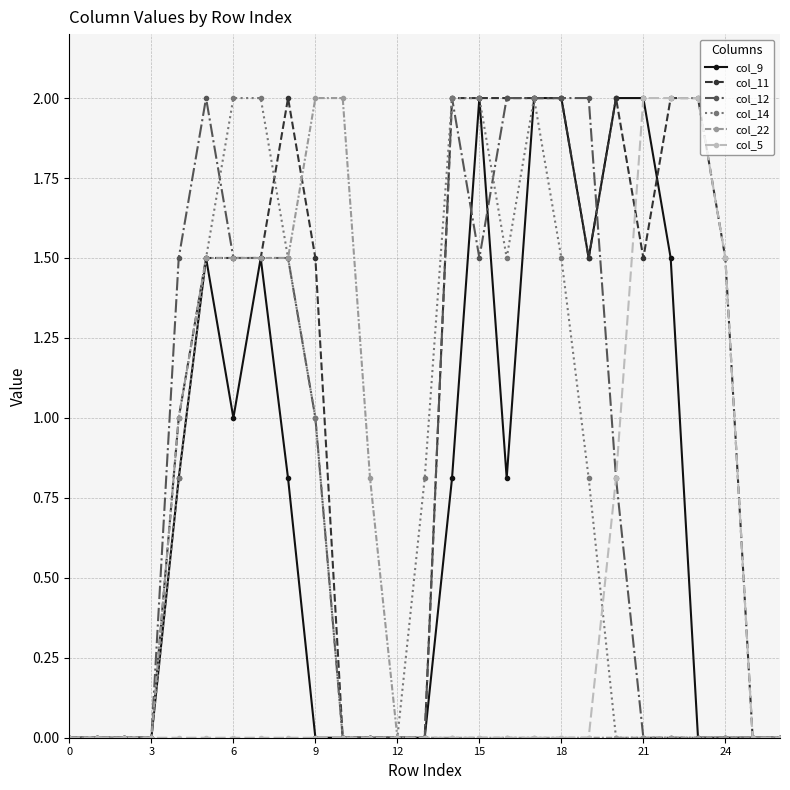

What is the maximum value for col_12?

2.0